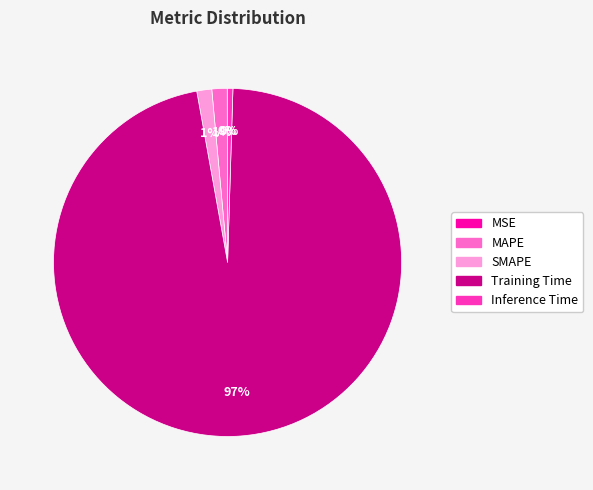

Which category accounts for the majority?

Training Time